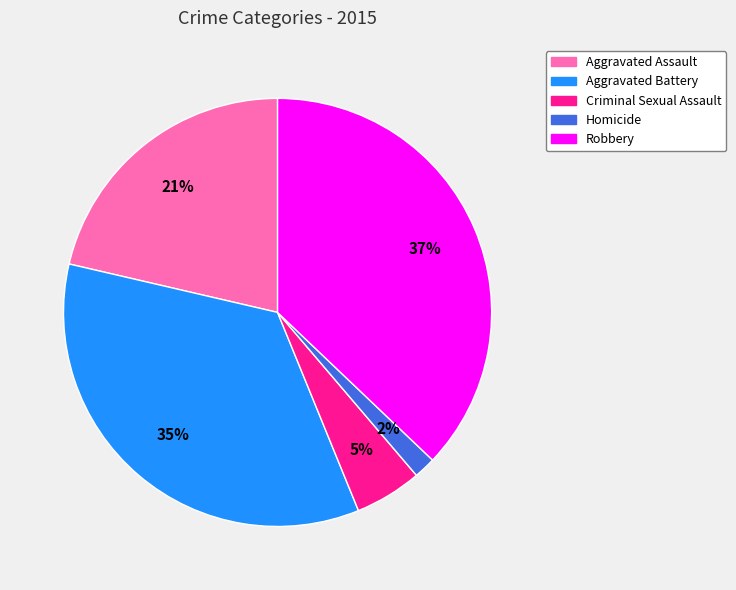

What is the smallest slice in the pie chart?

Homicide